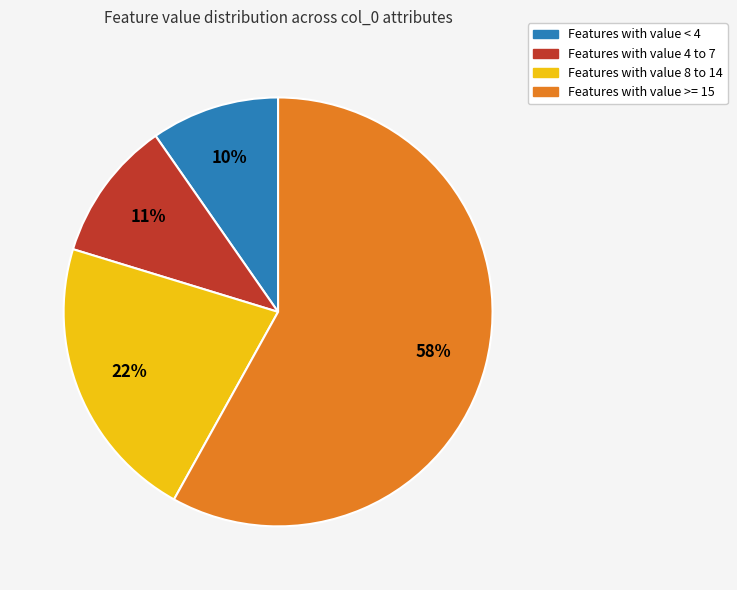

To the nearest percent, what is the difference between the largest and smallest slice percentages?

48%